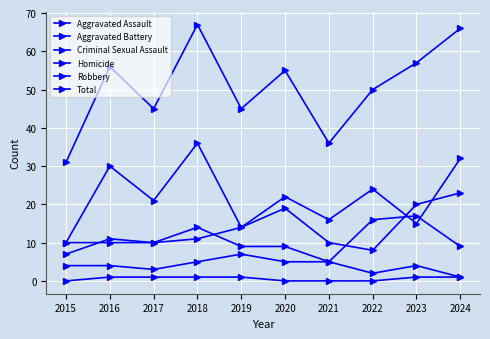

How many times do Robbery and Aggravated Battery cross each other?

2